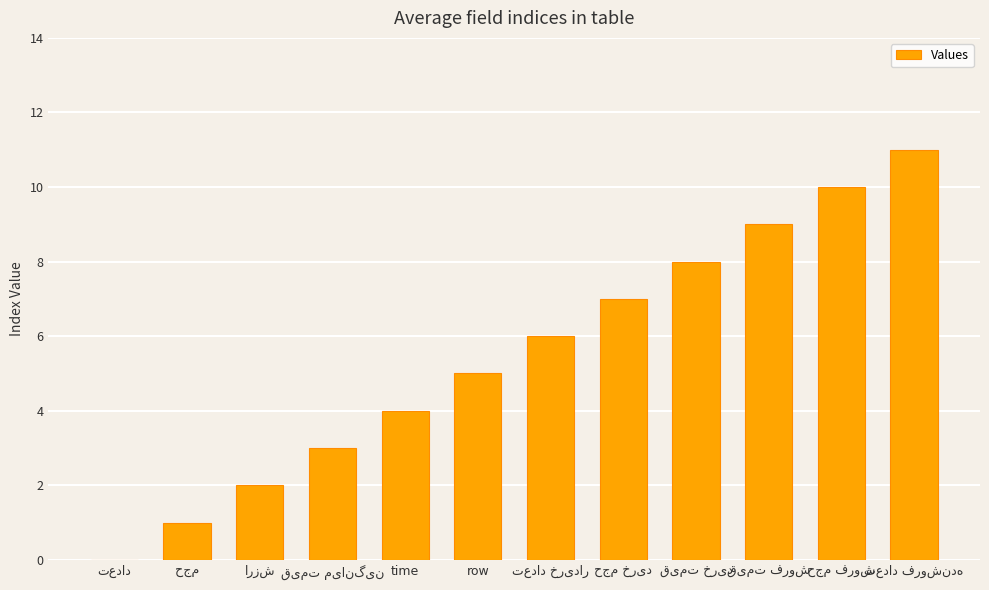

At which label is the value closest to 5?

row